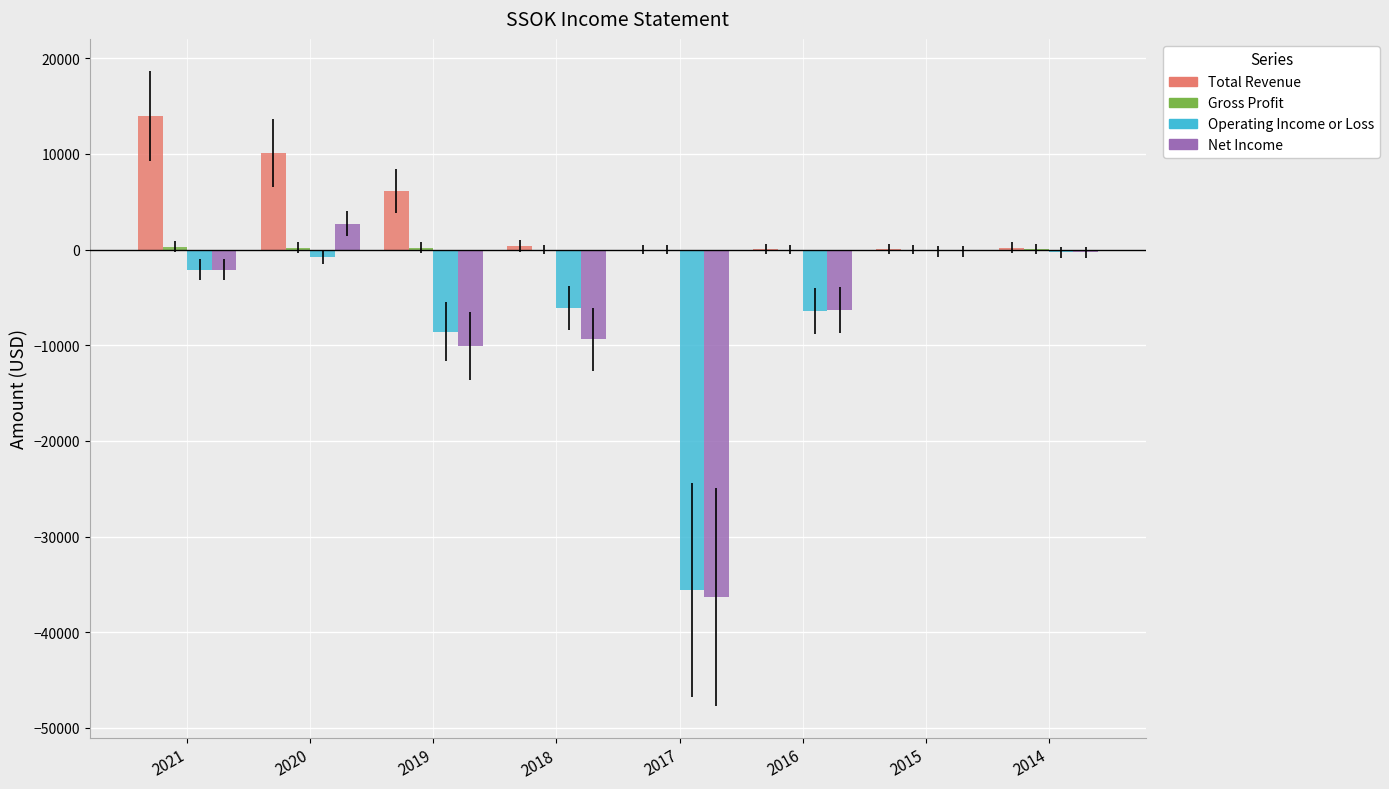

What is the maximum value for Total Revenue?

14000